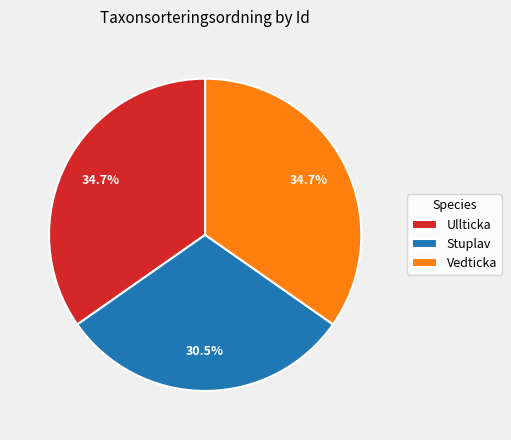

Approximately how many times larger is the value at Vedticka compared to Ullticka?

1.0